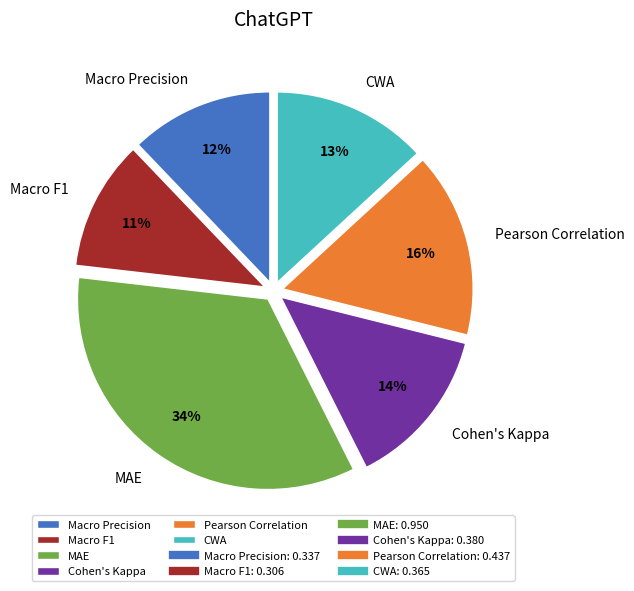

Count the number of slices in the pie.

6